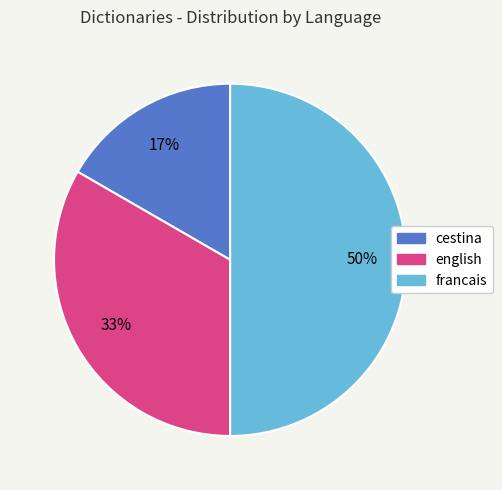

To the nearest percent, what is the average slice percentage?

33%